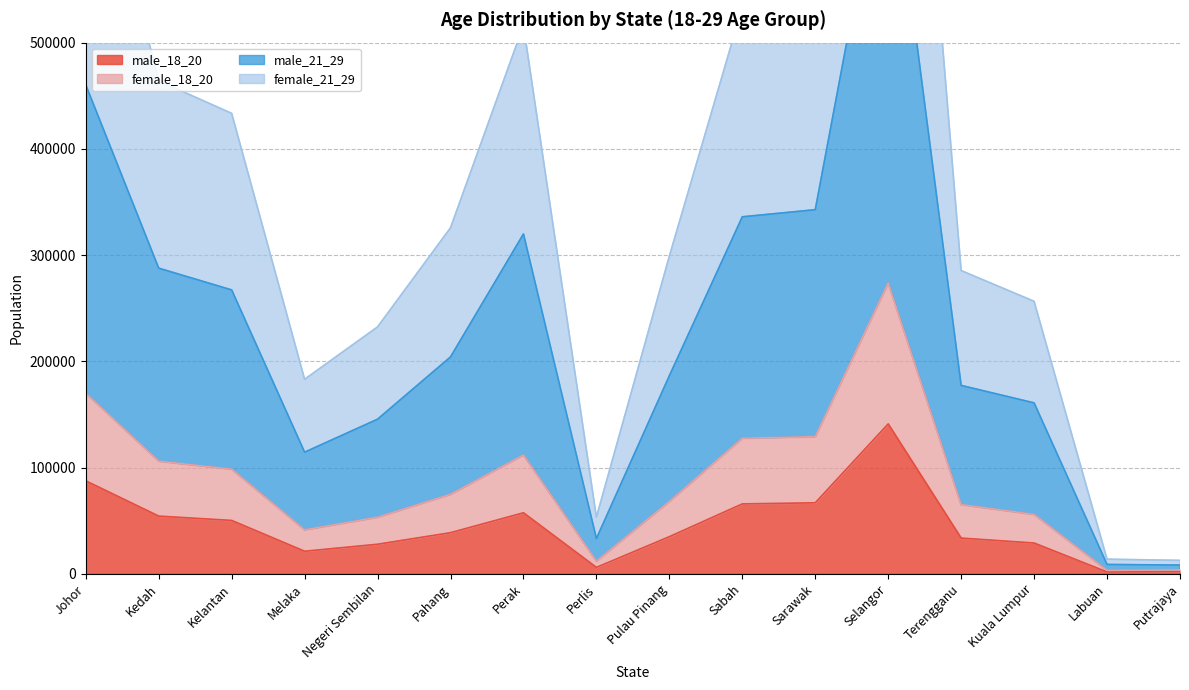

At which label does female_18_20 first exceed 74779?

Johor